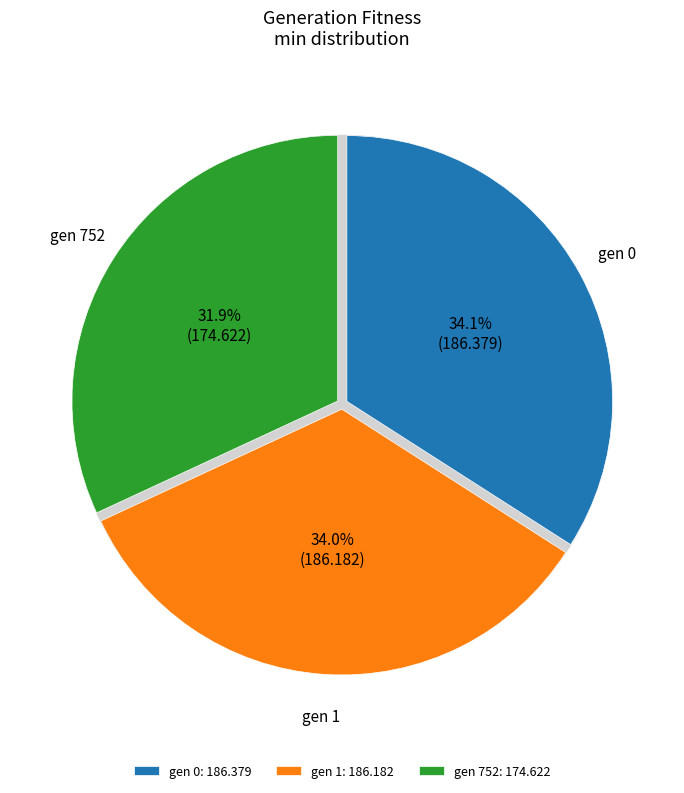

The gen 0 slice represents 19% of the pie. True or false?

False